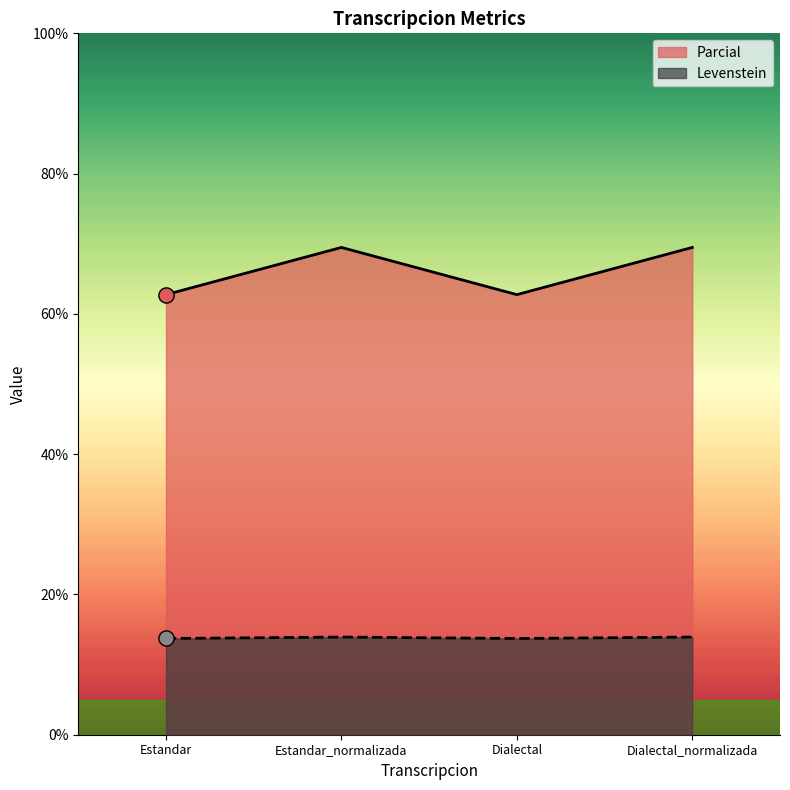

Which series reaches the maximum Y coordinate?

Levenstein